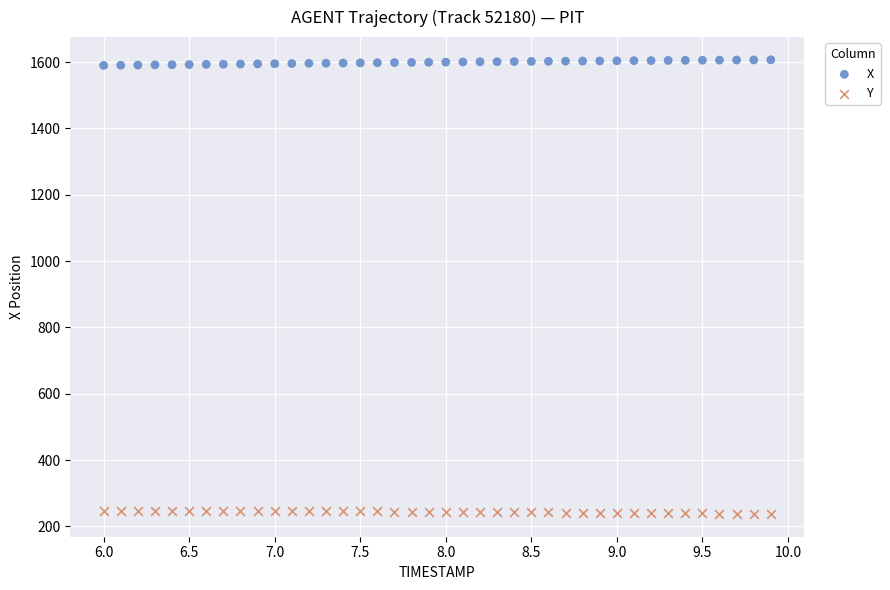

What is the X range (max minus min) for the scatter plot?

3.9